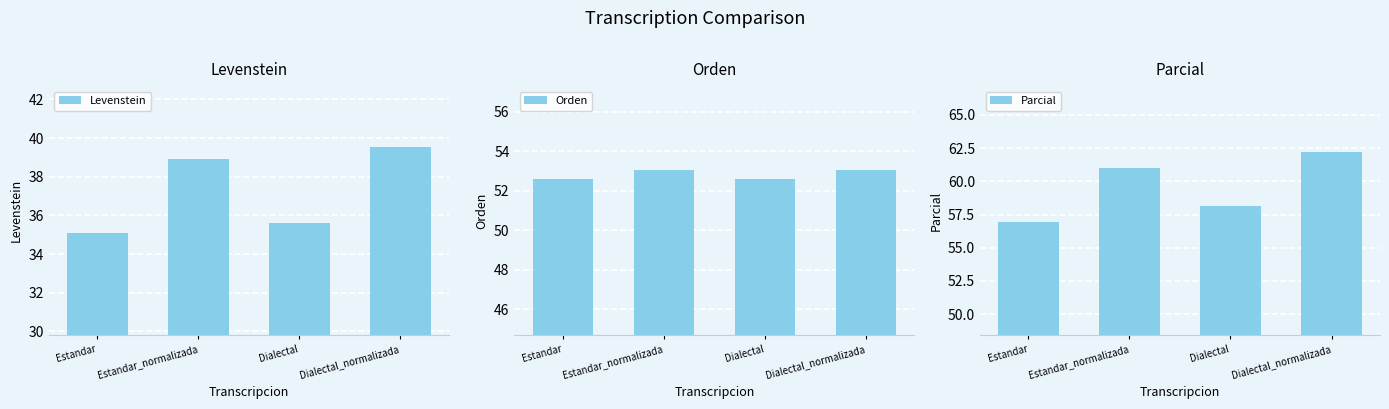

The Levenstein series shows 35.6 at Dialectal. True or false?

True